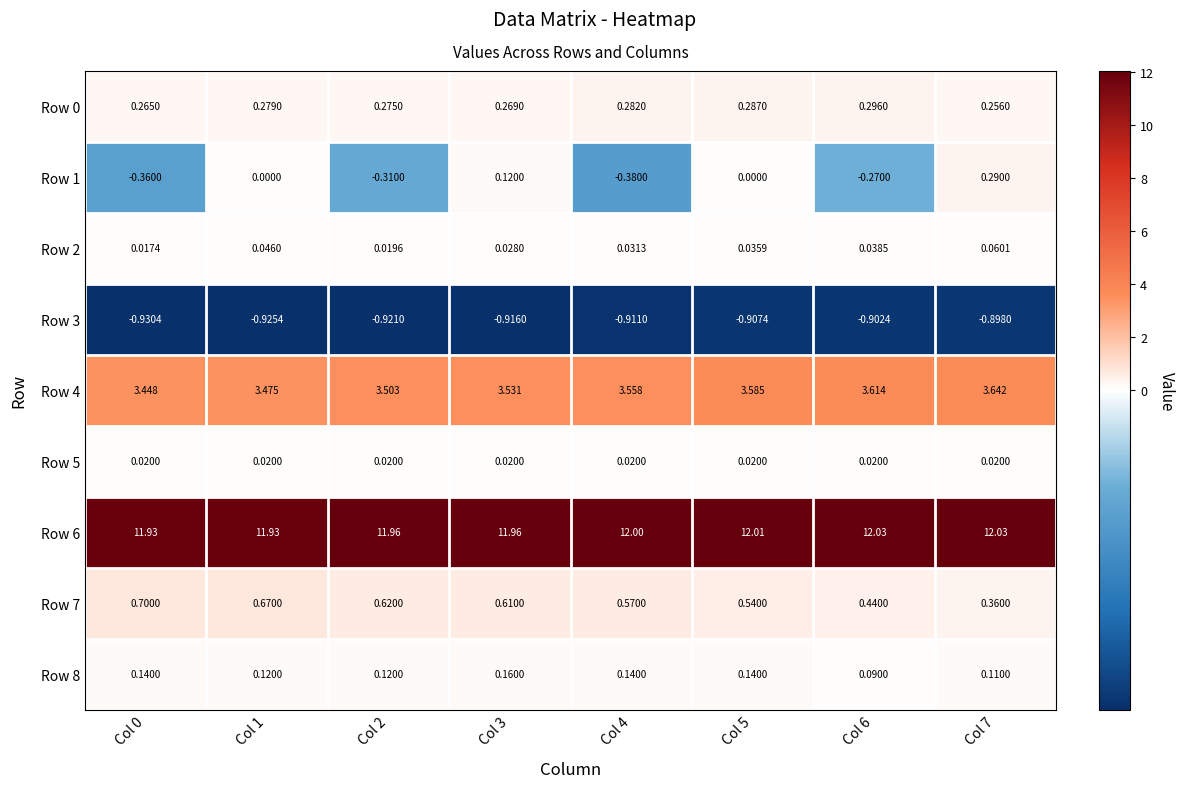

Is the value of Row 3 at Col 0 greater than the value of Row 2 at Col 6?

No